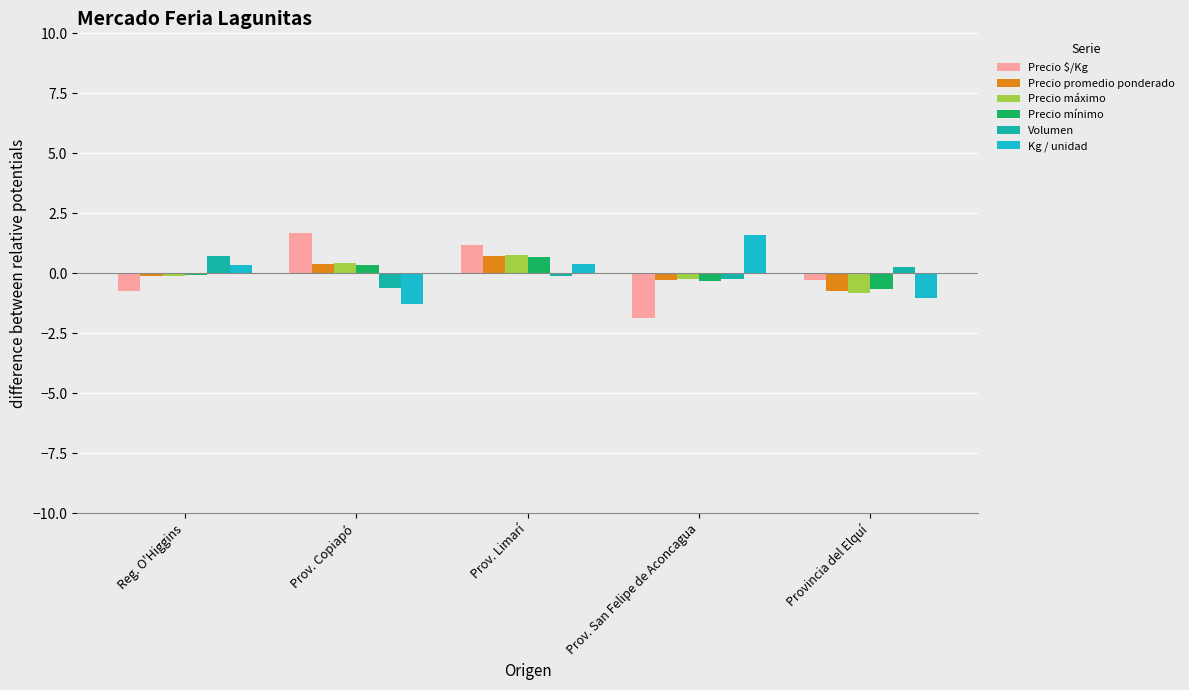

What is the difference between the highest and lowest values at Provincia del Elquí?

1.3